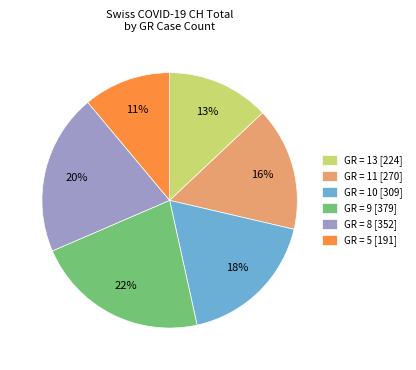

To the nearest percent, what is the difference between the largest and smallest slice percentages?

11%